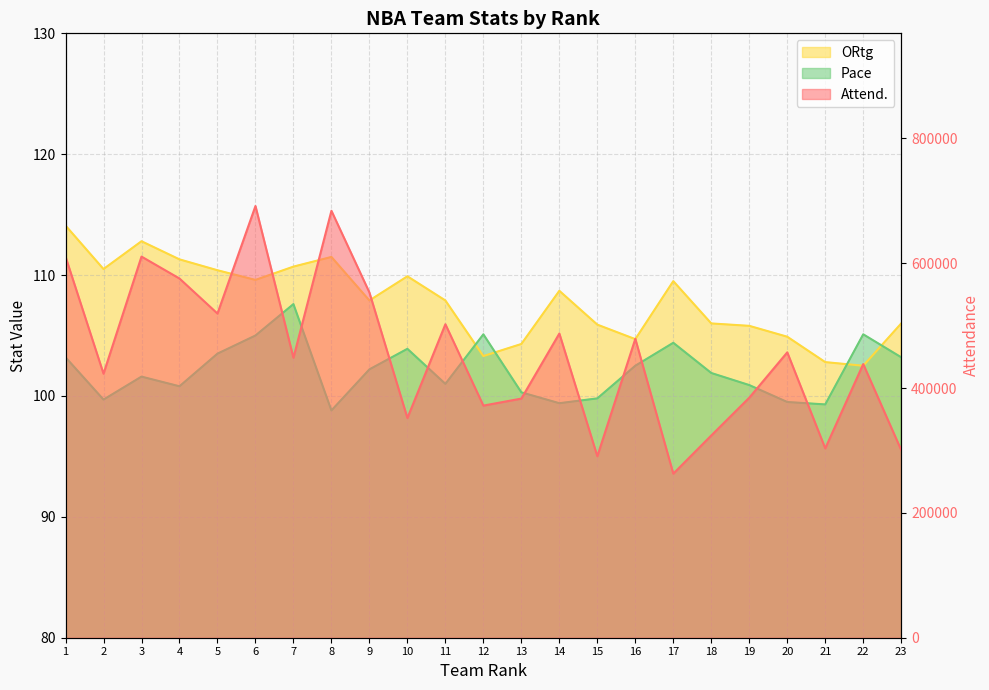

Is it true that Attend. equals 128931.7 at 20?

False